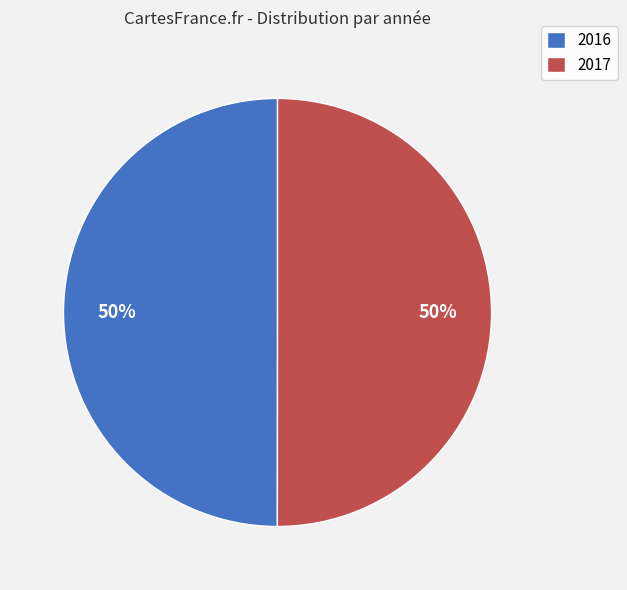

Do 2017 and 2016 together represent more than half of the pie?

Yes